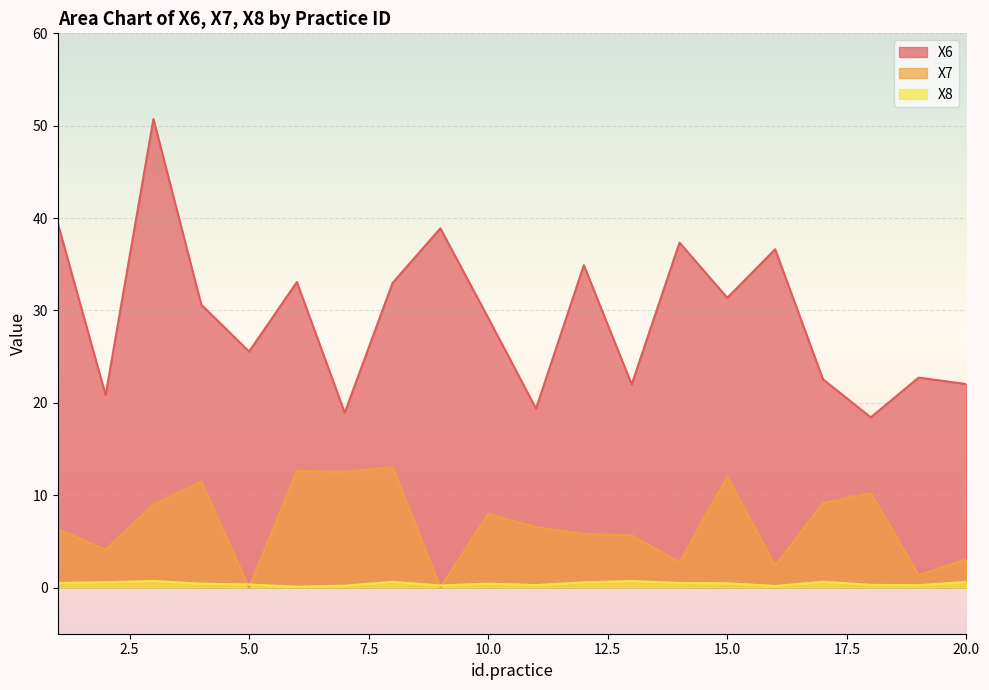

List the series in order of their peak value, lowest first.

X8, X7, X6